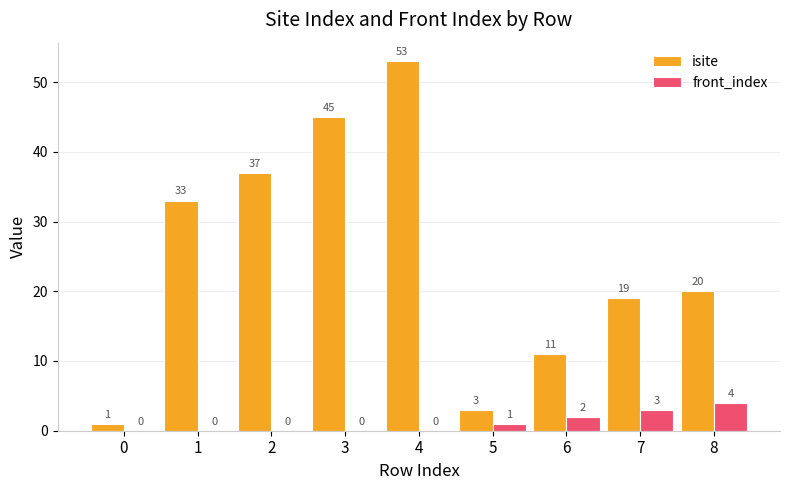

Which series has the widest spread of values?

isite